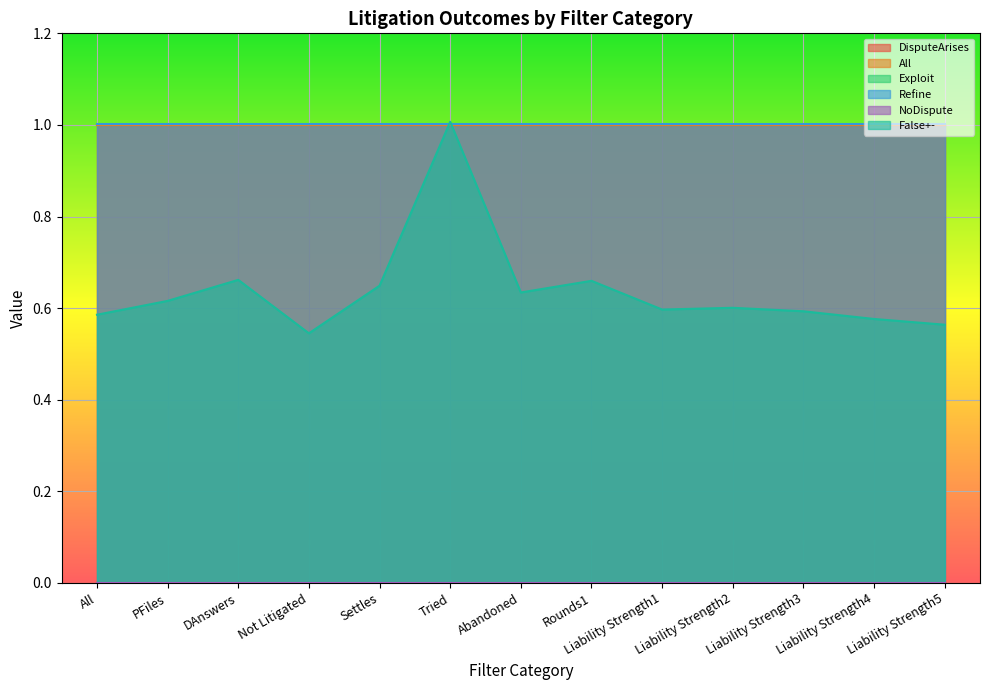

What is the approximate value of All at 22?

1.0